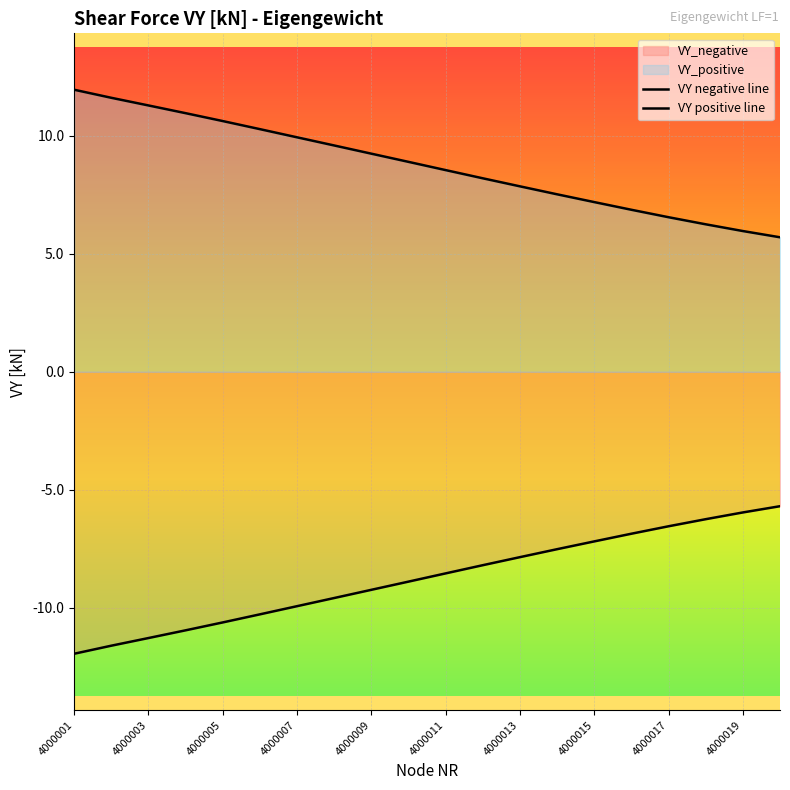

How many lines are shown in the chart?

2